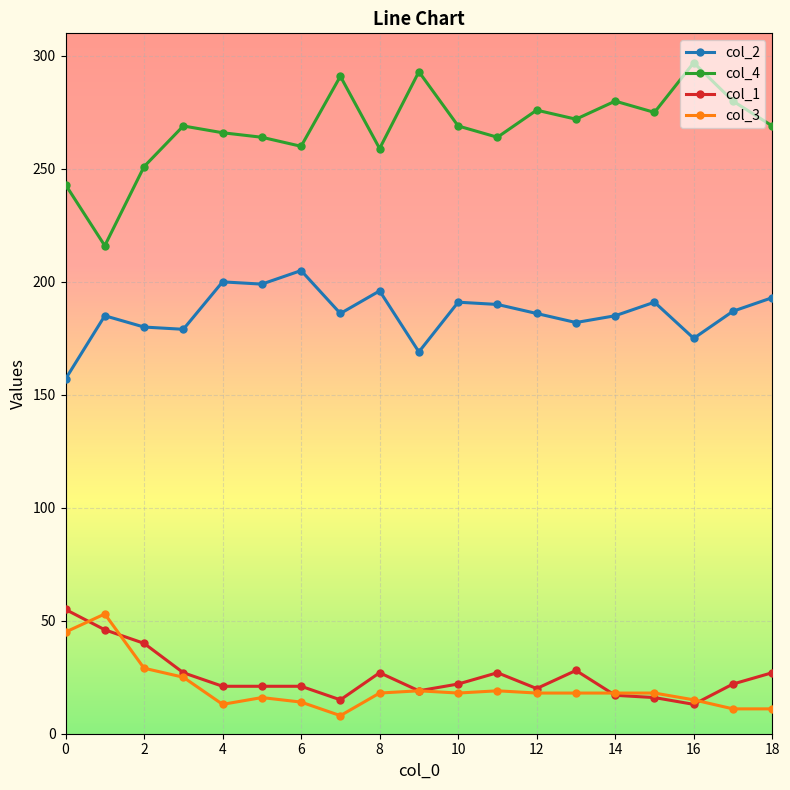

Which series has the widest spread of values?

col_4